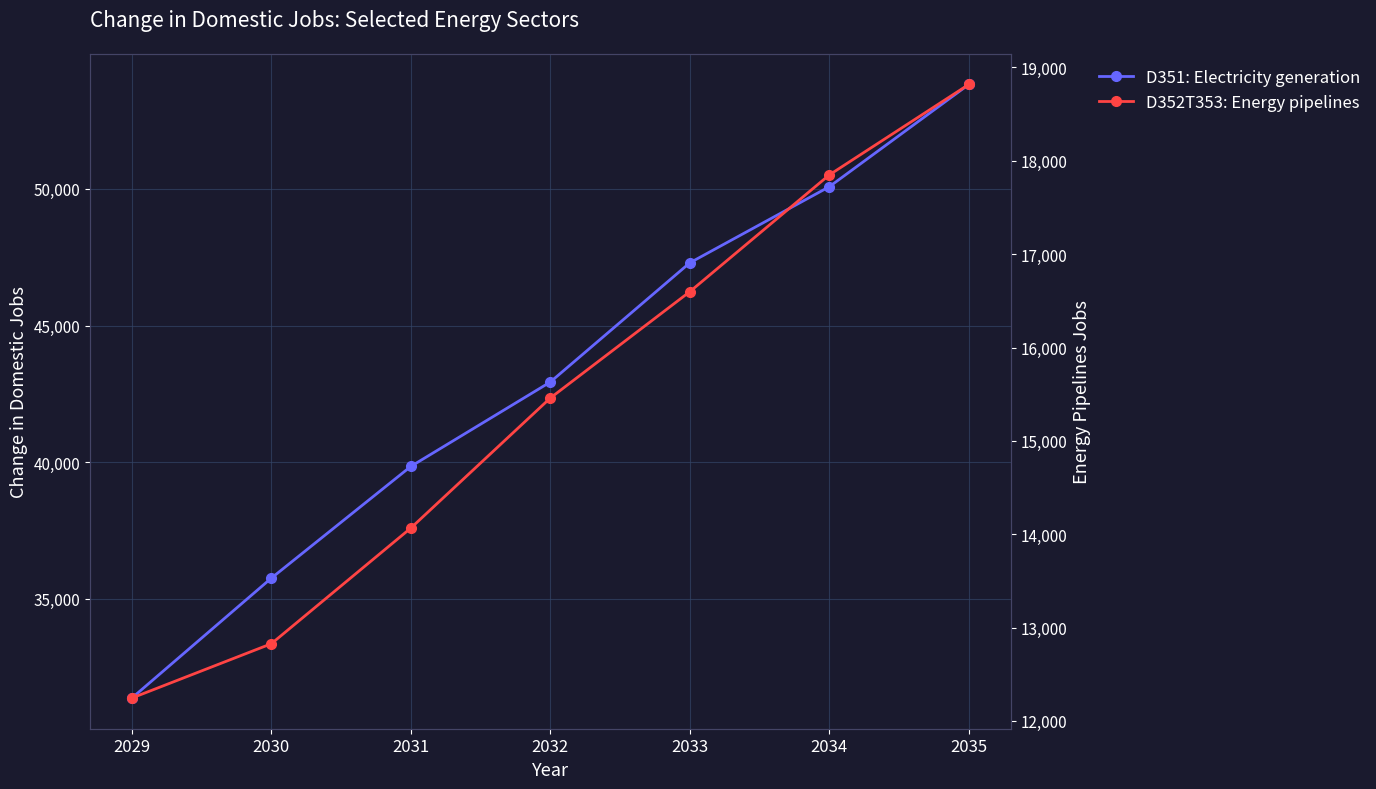

Is the value of D352T353: Energy pipelines at 2034 greater than the value of D351: Electricity generation at 2032?

No